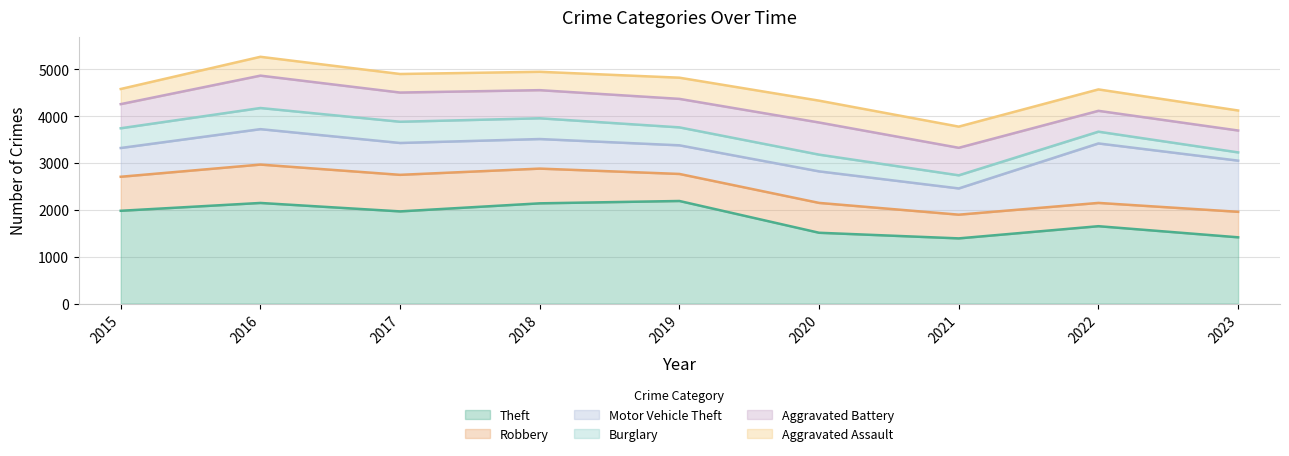

List the labels in order of Burglary value, smallest first.

2023, 2022, 2021, 2020, 2019, 2015, 2018, 2016, 2017